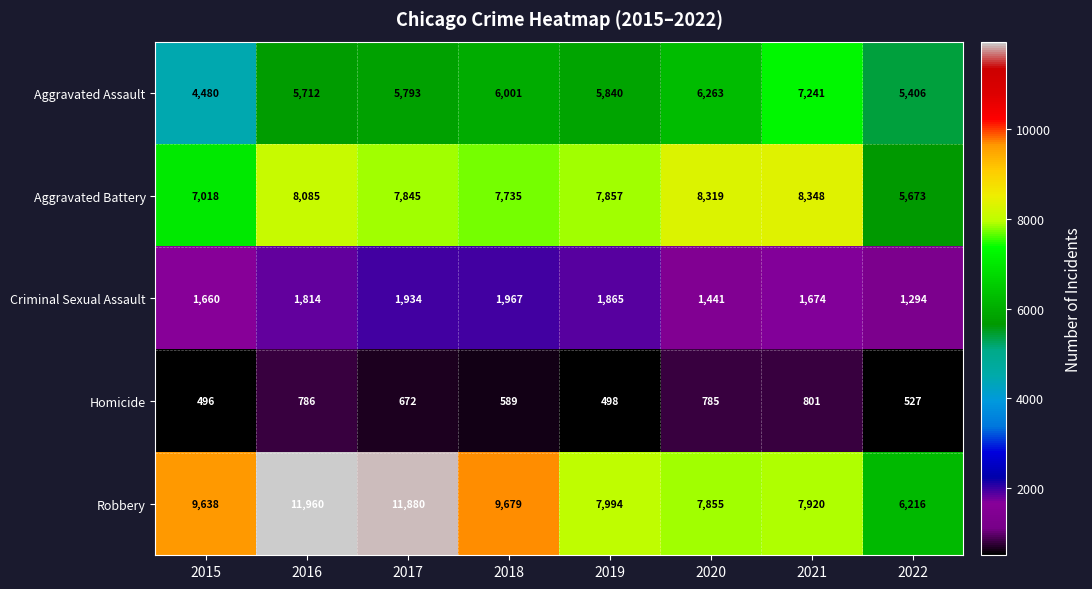

At which label is Criminal Sexual Assault closest to 1630?

2015